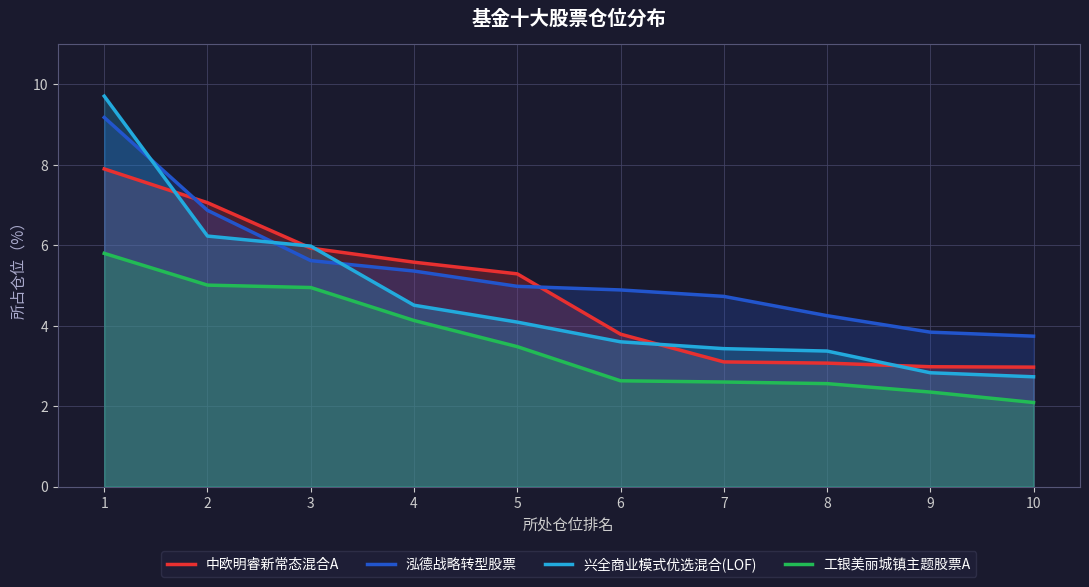

Which label corresponds to the smallest value in the chart?

10